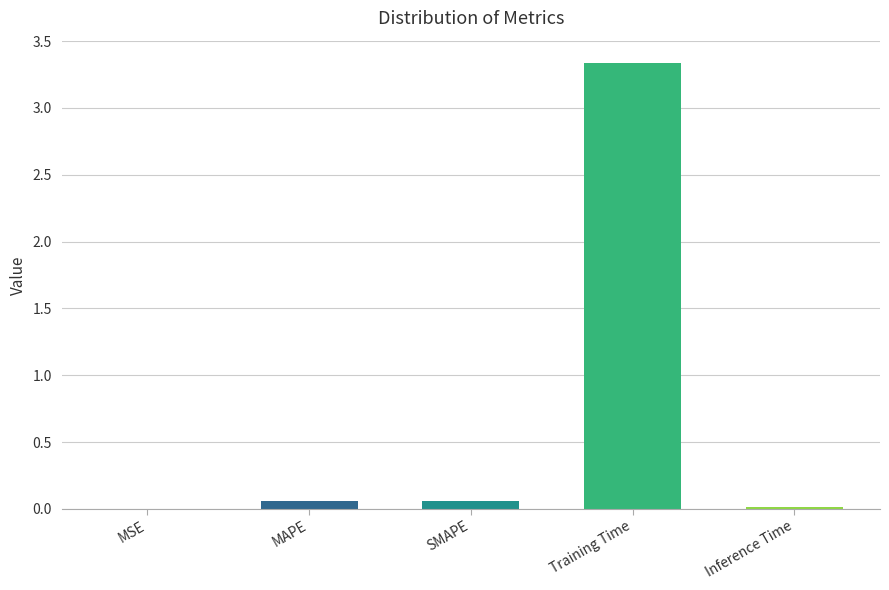

What is the sum of all values?

3.5